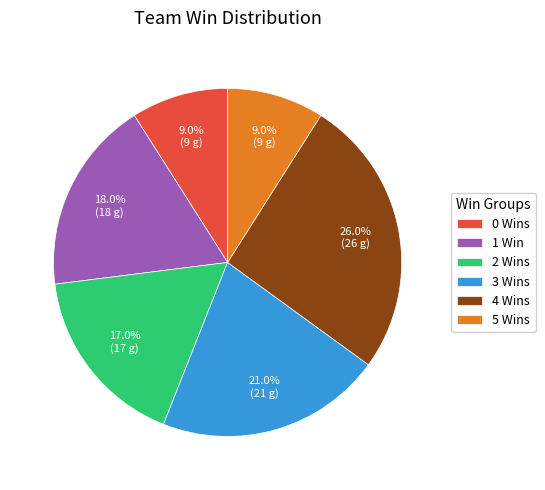

How much of the chart is everything except 3 Wins?

79.0%